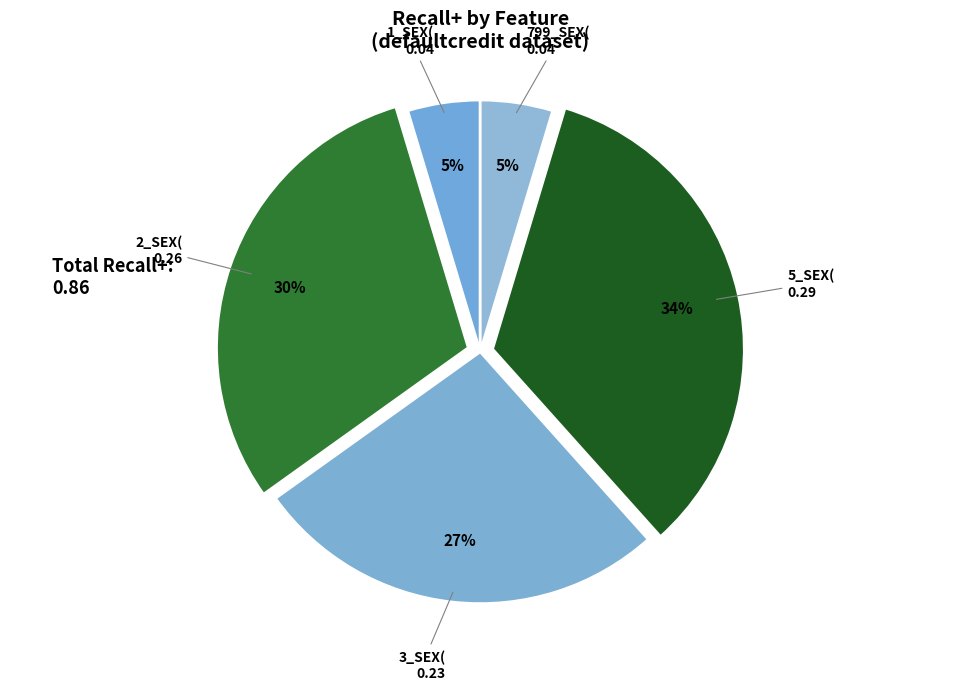

Which category has the smallest portion of the pie?

1_SEX(